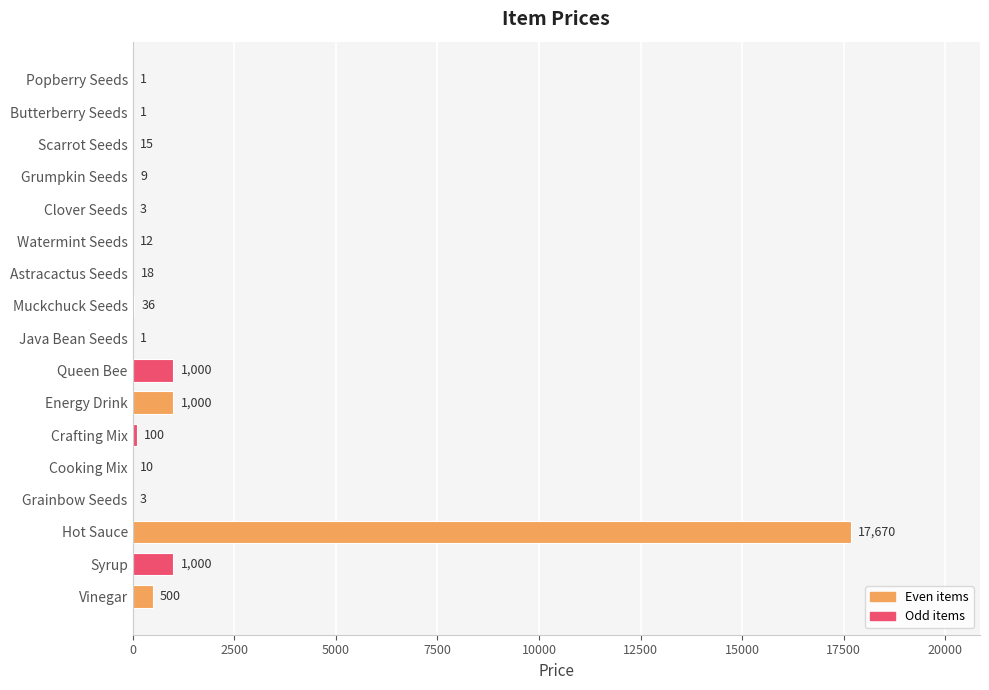

What is the change in value from Muckchuck Seeds to Syrup?

+964